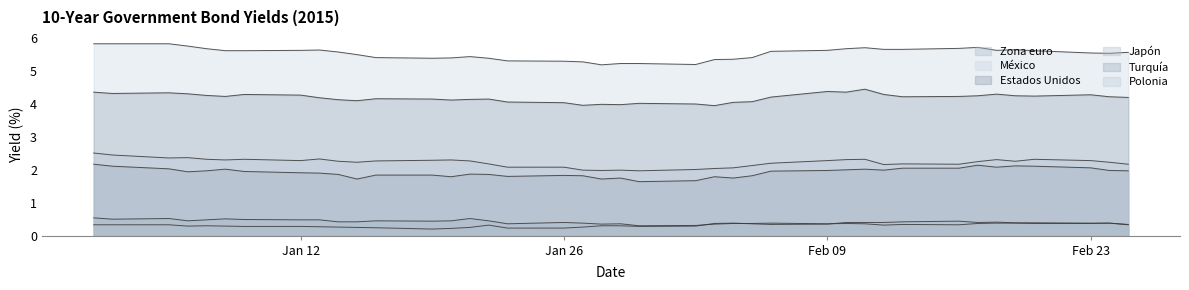

How many interior local valleys does the México series have?

5